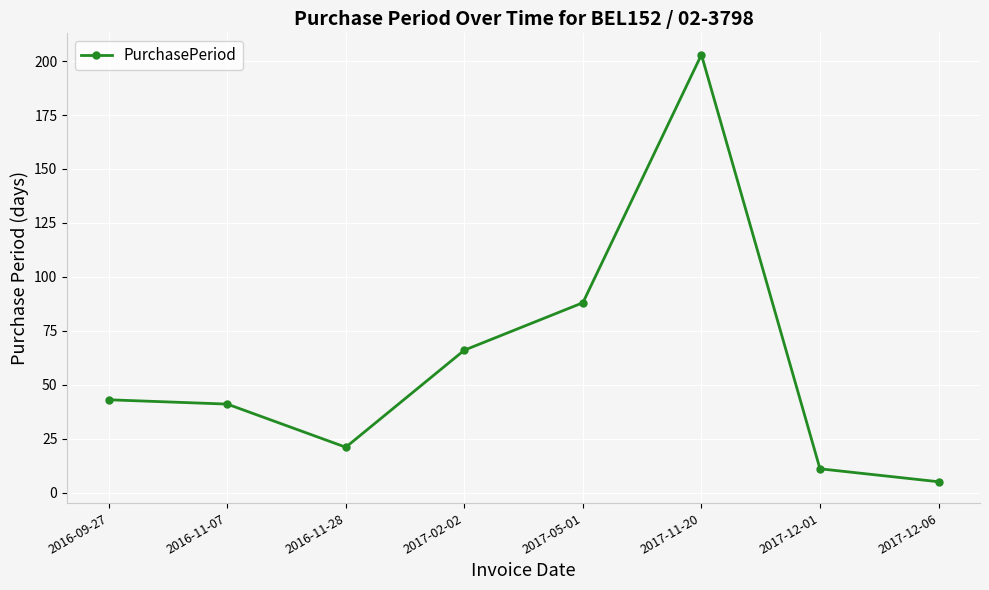

Between 2017-12-06 and 2016-11-28, which is larger?

2016-11-28